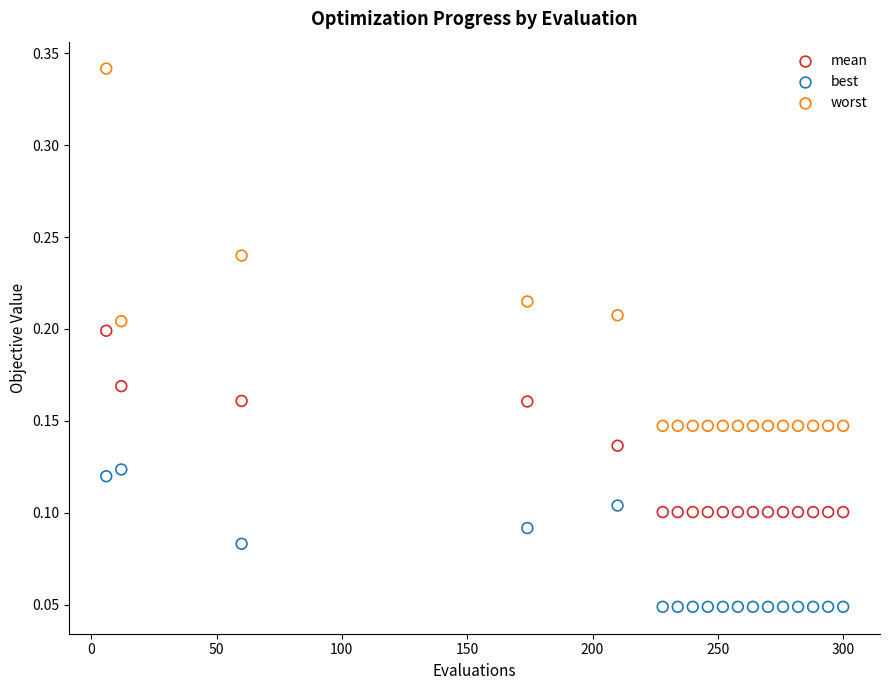

Across all data points, what is the range of X values (max minus min)?

294.0